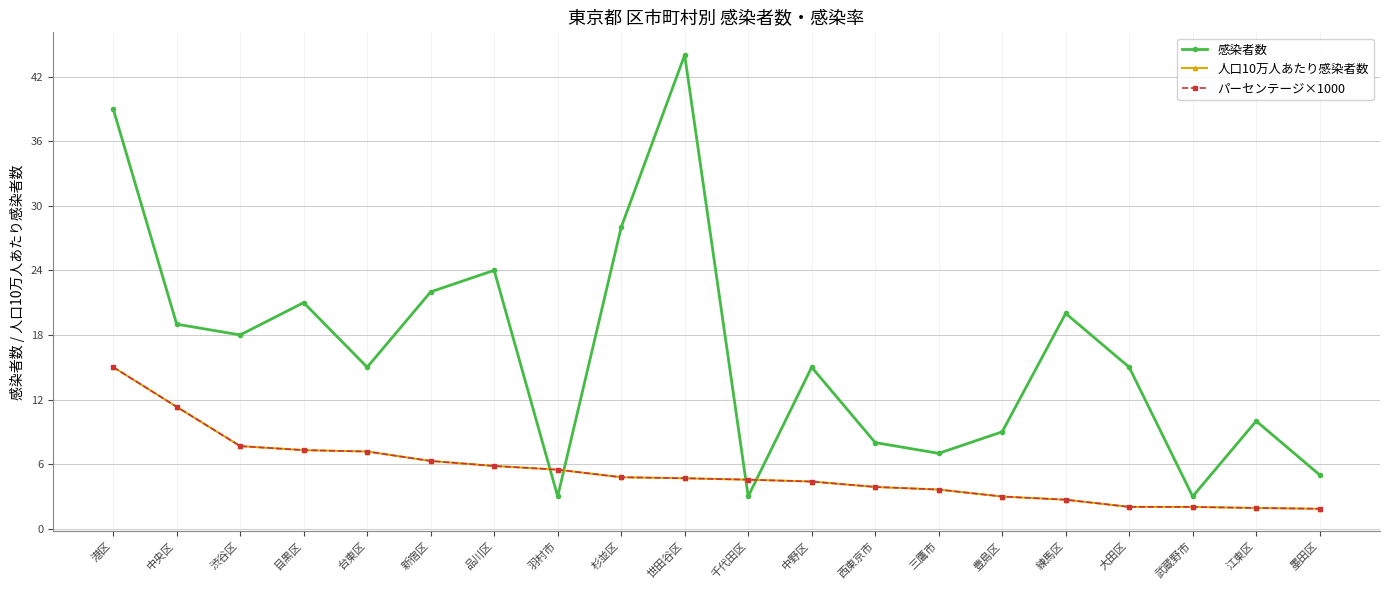

Which category has the lowest value across all series?

墨田区